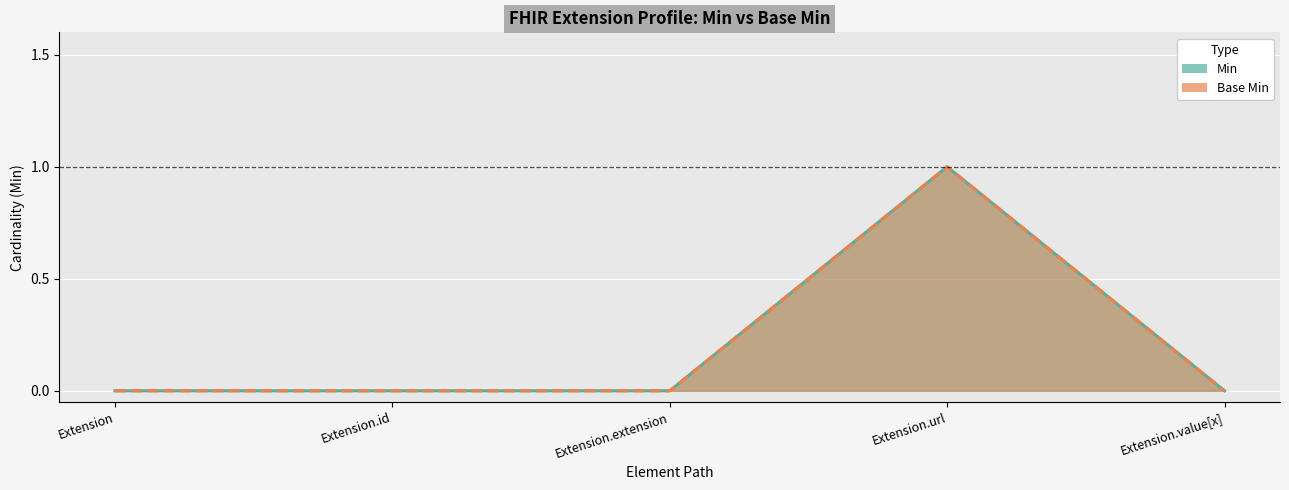

True or false: Base Min and Min cross at least once.

False